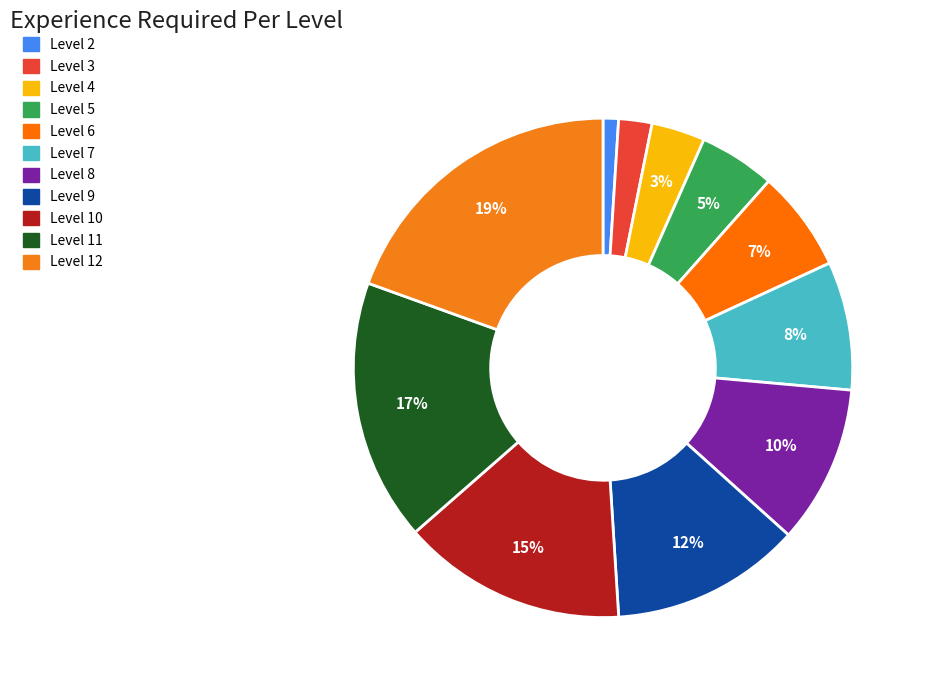

What percentage is NOT represented by Level 8?

89.8%